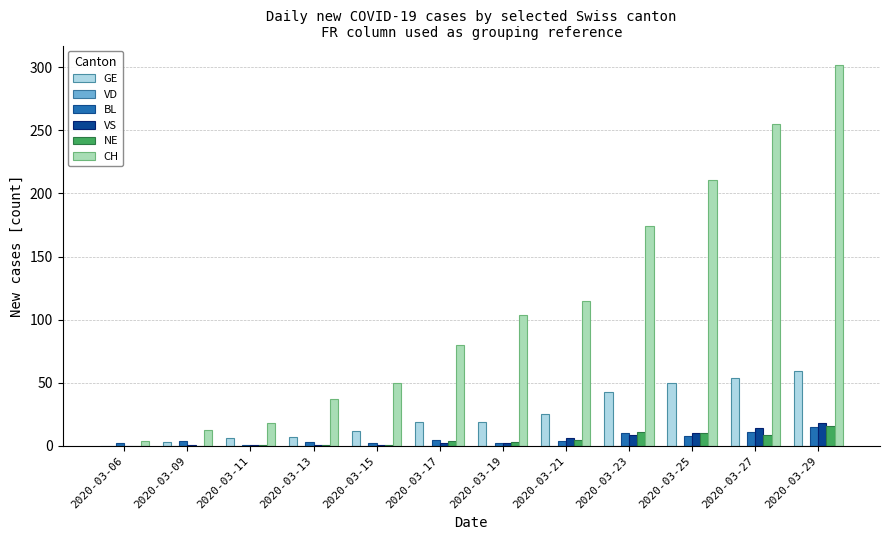

True or false: GE has a value of 6 at 2020-03-11.

True